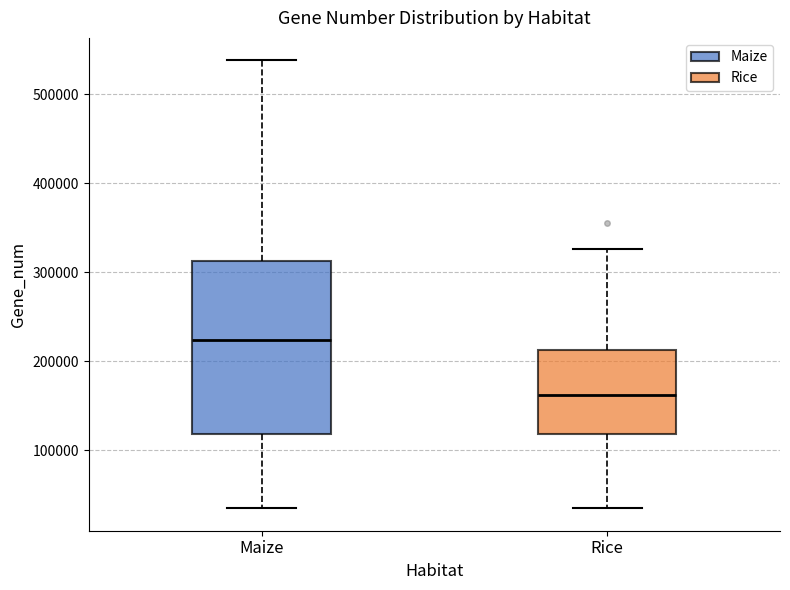

Reading left to right, read every box against the y-axis: the position of its median line, the range the box covers, and the ends of its whiskers. The values are not printed on the chart, so give them approximately, as read against the axis.

Maize: median 220000, box 120000 to 310000, whiskers 30000 to 540000
Rice: median 160000, box 120000 to 210000, whiskers 30000 to 330000